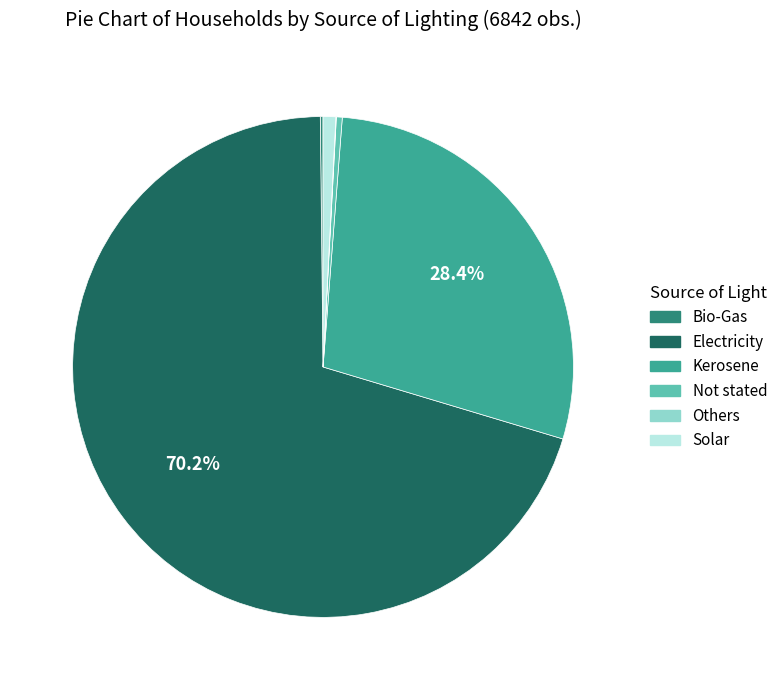

To the nearest percent, what is the difference between the Kerosene and Not stated slice percentages?

28%